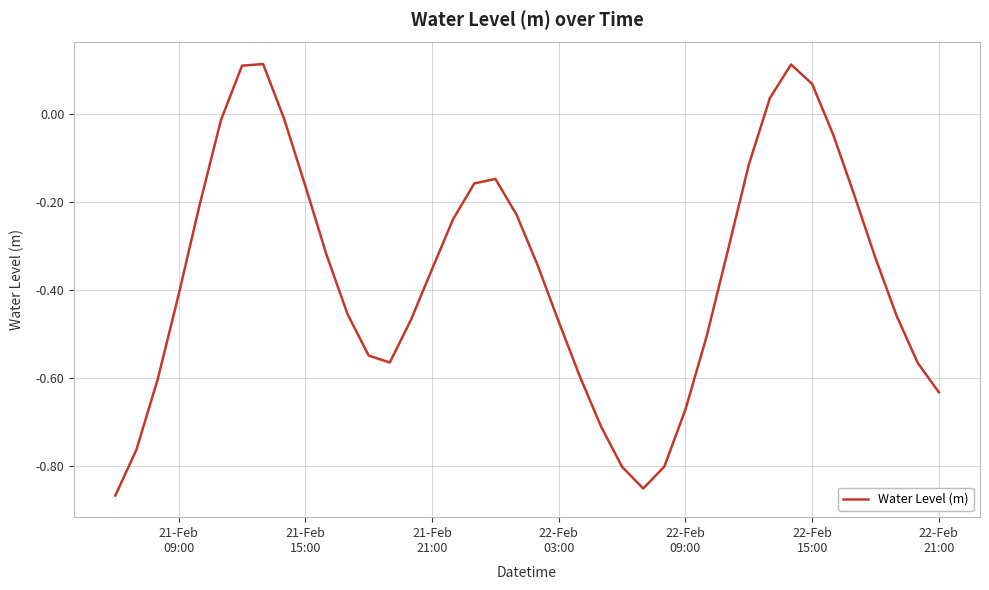

How many negative values are there?

35